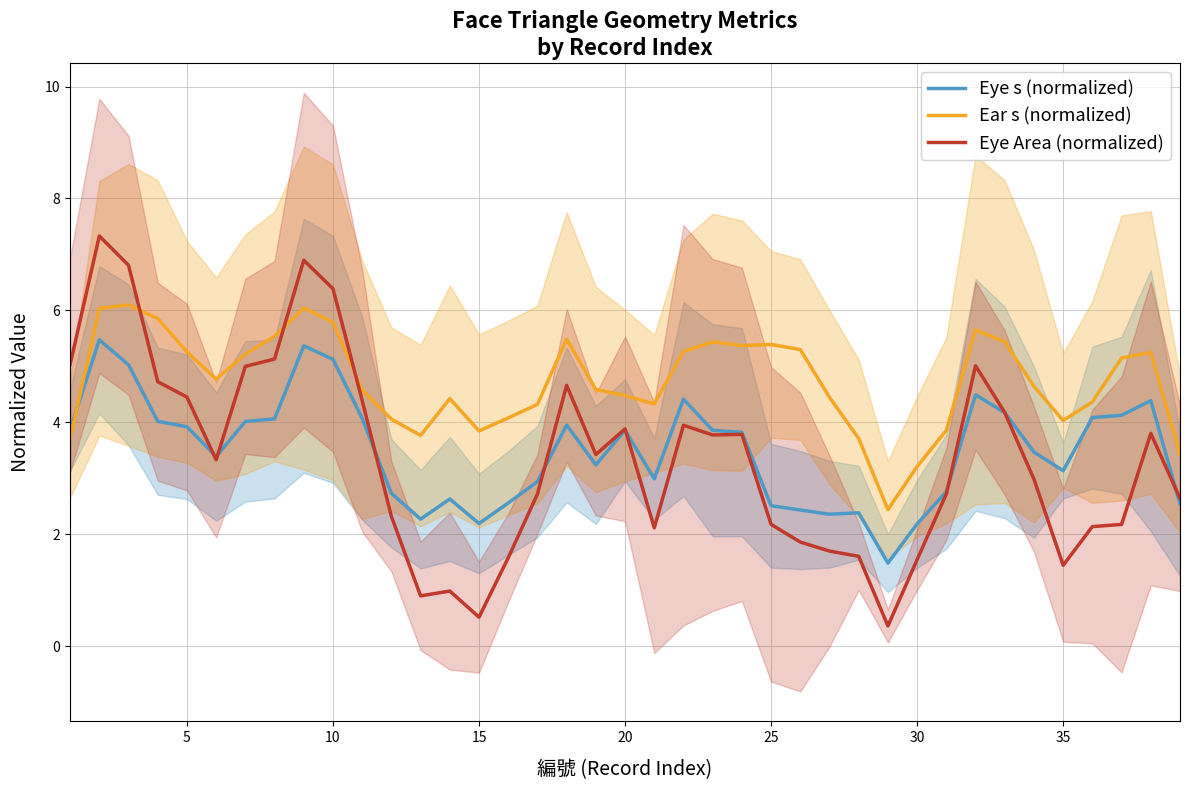

True or false: Eye Area (normalized) and Ear s (normalized) cross at least once.

True